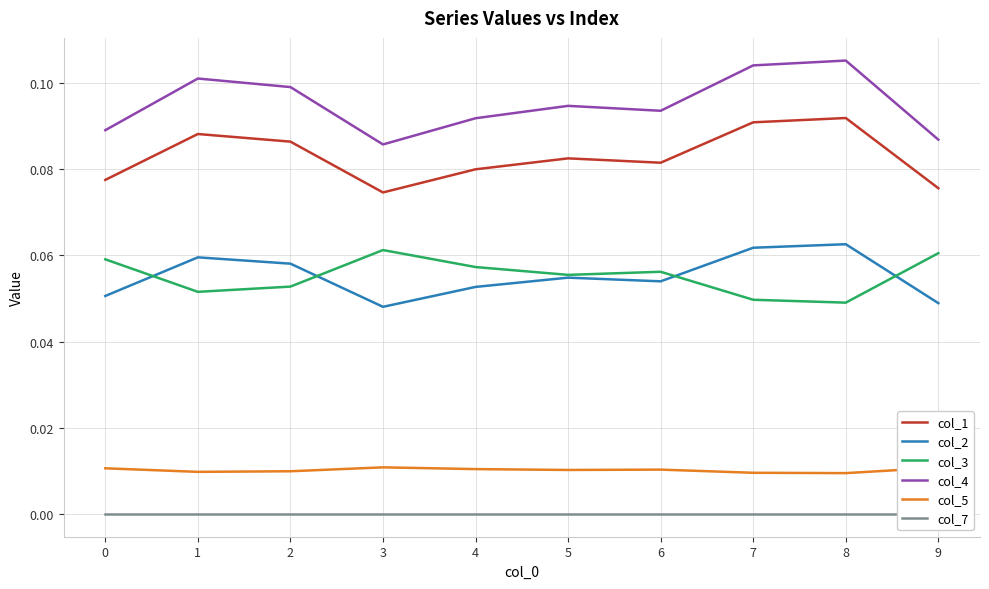

True or false: col_2 has a value of 0.0 at 4.

False